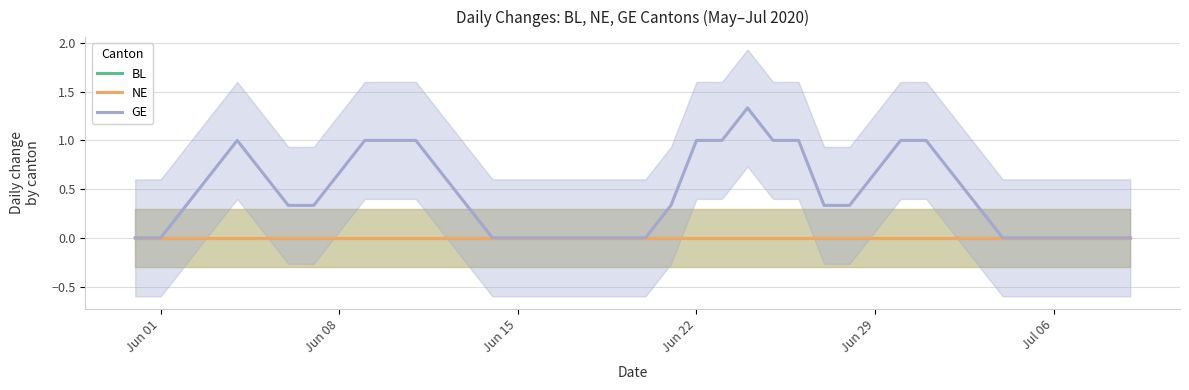

At how many categories does at least one series exceed 0?

25